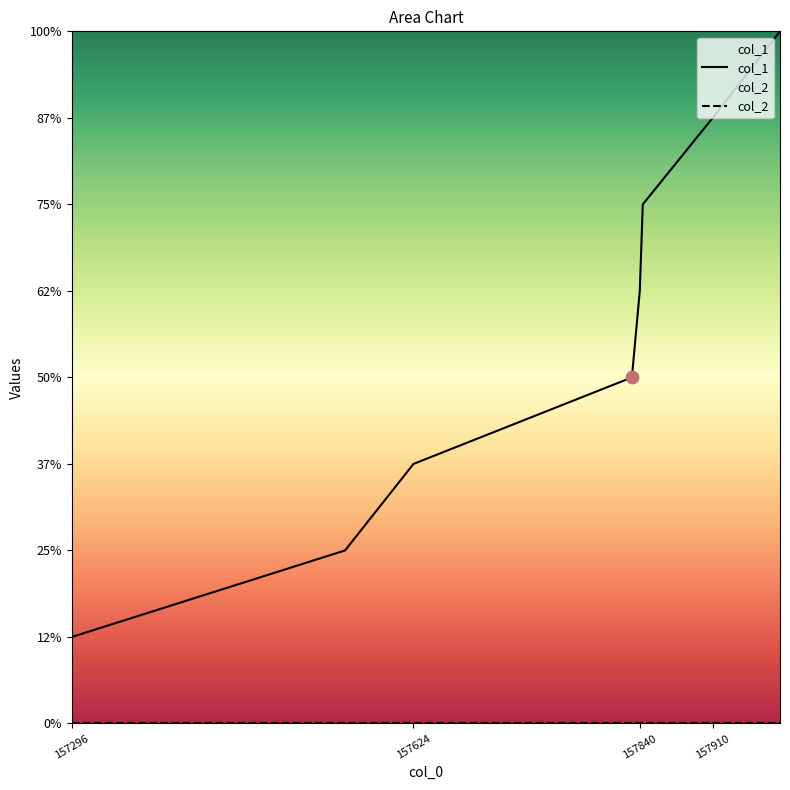

What is the change in value from 157624 to 157840?

+2